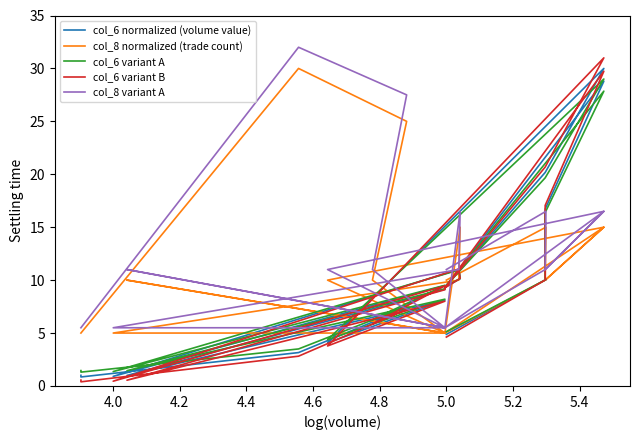

How many data points does each series have?

23